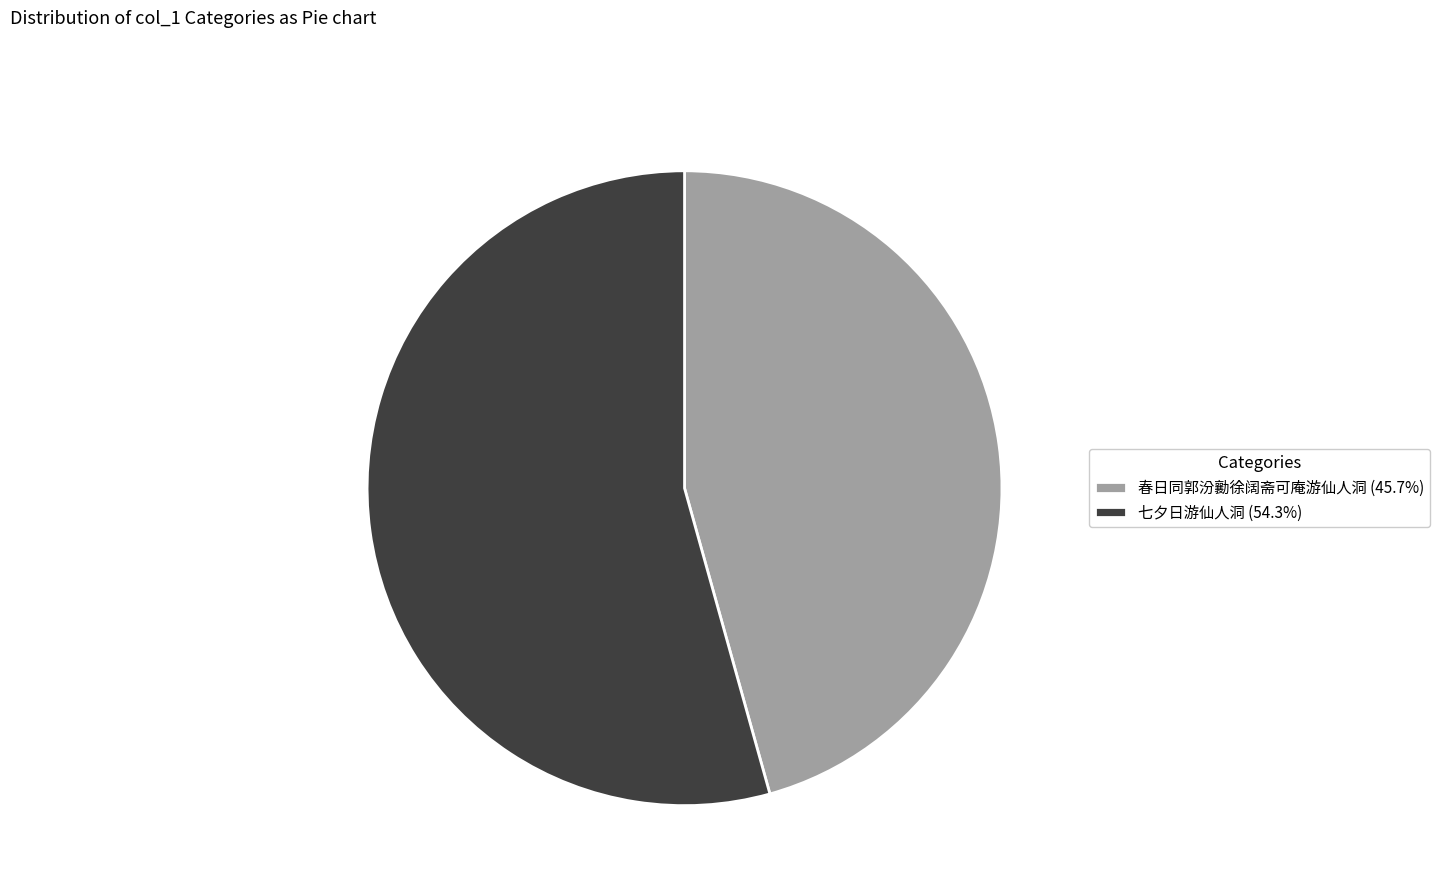

Which category has the smallest portion of the pie?

春日同郭汾勷徐阔斋可庵游仙人洞